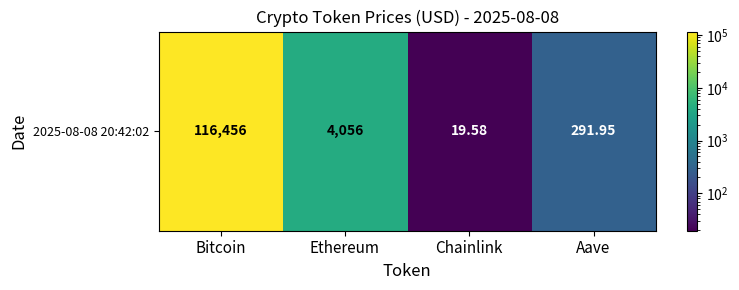

Count the number of data series in this chart.

1